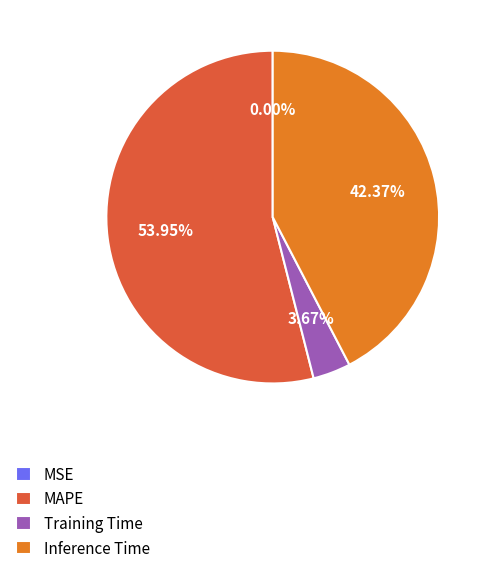

What is the largest slice in the pie chart?

MAPE